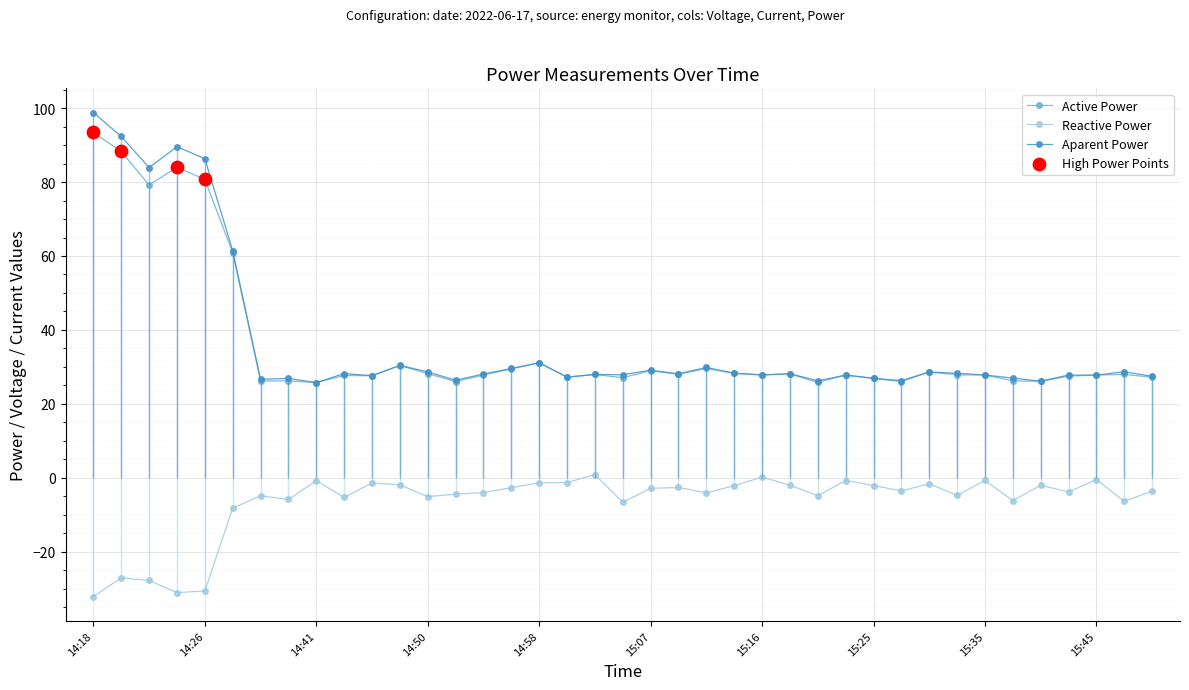

At how many categories does at least one series exceed -16?

39